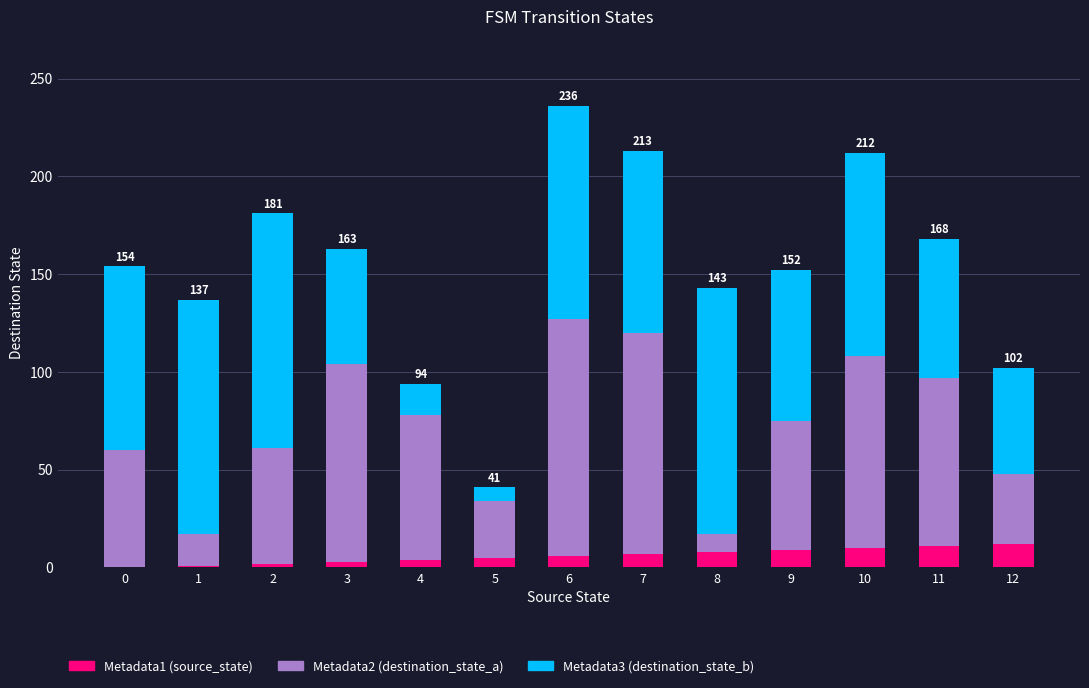

Is it true that Metadata1 (source_state) equals 0 at 0?

True